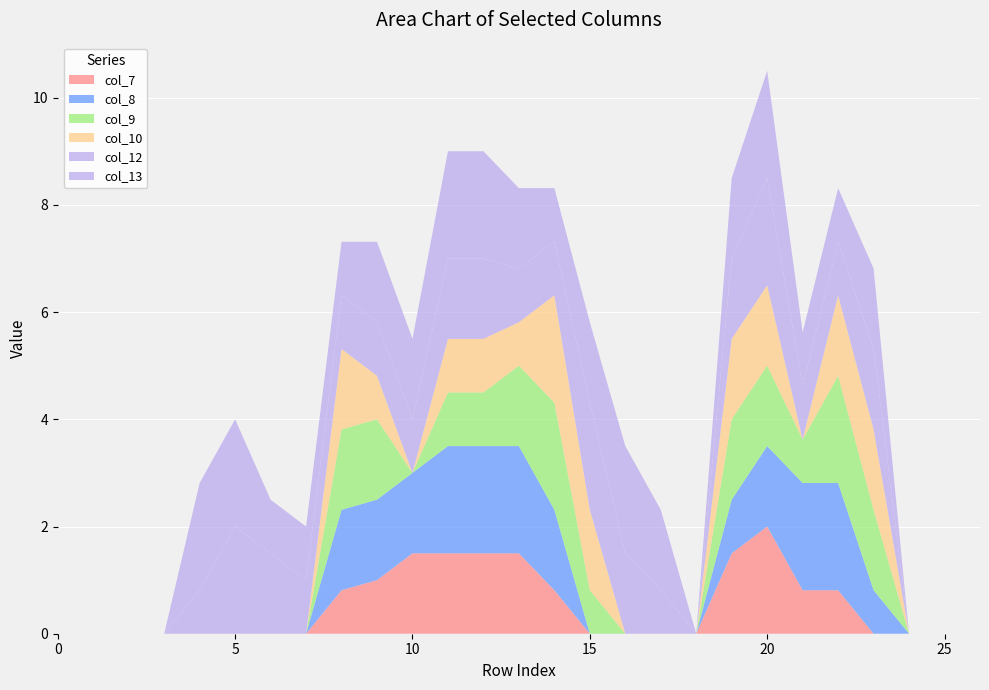

Reading right to left, list all the values displayed in this chart.

col_7: row_26=0.0	row_25=0.0	row_24=0.0	row_23=0.0	row_22=0.8	row_21=0.8	row_20=2.0	row_19=1.5	row_18=0.0	row_17=0.0	row_16=0.0	row_15=0.0	row_14=0.8	row_13=1.5	row_12=1.5	row_11=1.5	row_10=1.5	row_9=1.0	row_8=0.8	row_7=0.0	row_6=0.0	row_5=0.0	row_4=0.0	row_3=0.0	row_2=0.0	row_1=0.0	row_0=0.0
col_8: row_26=0.0	row_25=0.0	row_24=0.0	row_23=0.8	row_22=2.0	row_21=2.0	row_20=1.5	row_19=1.0	row_18=0.0	row_17=0.0	row_16=0.0	row_15=0.0	row_14=1.5	row_13=2.0	row_12=2.0	row_11=2.0	row_10=1.5	row_9=1.5	row_8=1.5	row_7=0.0	row_6=0.0	row_5=0.0	row_4=0.0	row_3=0.0	row_2=0.0	row_1=0.0	row_0=0.0
col_9: row_26=0.0	row_25=0.0	row_24=0.0	row_23=1.5	row_22=2.0	row_21=0.8	row_20=1.5	row_19=1.5	row_18=0.0	row_17=0.0	row_16=0.0	row_15=0.8	row_14=2.0	row_13=1.5	row_12=1.0	row_11=1.0	row_10=0.0	row_9=1.5	row_8=1.5	row_7=0.0	row_6=0.0	row_5=0.0	row_4=0.0	row_3=0.0	row_2=0.0	row_1=0.0	row_0=0.0
col_10: row_26=0.0	row_25=0.0	row_24=0.0	row_23=1.5	row_22=1.5	row_21=0.0	row_20=1.5	row_19=1.5	row_18=0.0	row_17=0.0	row_16=0.0	row_15=1.5	row_14=2.0	row_13=0.8	row_12=1.0	row_11=1.0	row_10=0.0	row_9=0.8	row_8=1.5	row_7=0.0	row_6=0.0	row_5=0.0	row_4=0.0	row_3=0.0	row_2=0.0	row_1=0.0	row_0=0.0
col_12: row_26=0.0	row_25=0.0	row_24=0.0	row_23=1.5	row_22=1.0	row_21=1.0	row_20=2.0	row_19=1.5	row_18=0.0	row_17=0.8	row_16=1.5	row_15=2.0	row_14=1.0	row_13=1.0	row_12=1.5	row_11=1.5	row_10=1.0	row_9=1.0	row_8=1.0	row_7=1.0	row_6=1.5	row_5=2.0	row_4=0.8	row_3=0.0	row_2=0.0	row_1=0.0	row_0=0.0
col_13: row_26=0.0	row_25=0.0	row_24=0.0	row_23=1.5	row_22=1.0	row_21=1.0	row_20=2.0	row_19=1.5	row_18=0.0	row_17=1.5	row_16=2.0	row_15=1.5	row_14=1.0	row_13=1.5	row_12=2.0	row_11=2.0	row_10=1.5	row_9=1.5	row_8=1.0	row_7=1.0	row_6=1.0	row_5=2.0	row_4=2.0	row_3=0.0	row_2=0.0	row_1=0.0	row_0=0.0